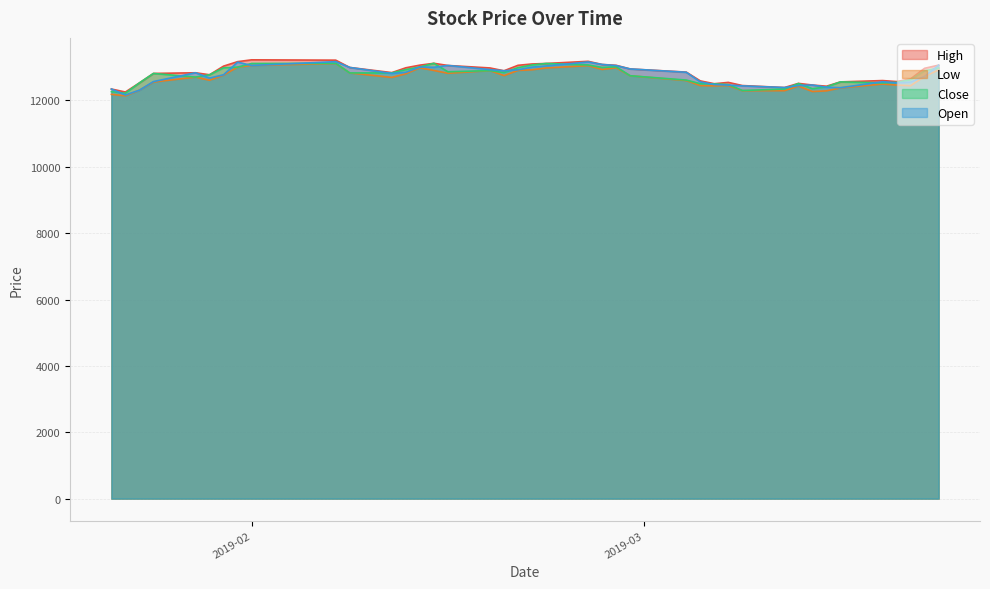

Read the Low value at 2019-03-21, to the nearest 50.

12700